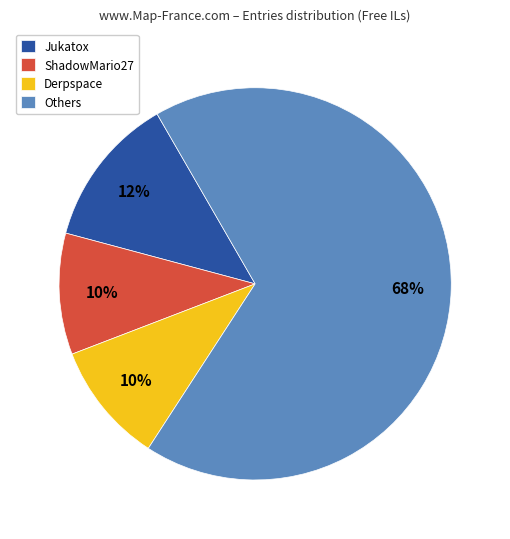

Do ShadowMario27 and Jukatox together represent more than half of the pie?

No